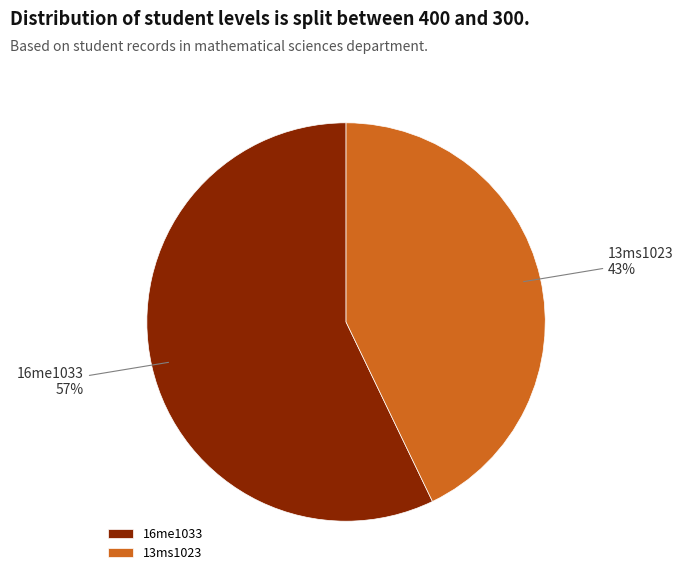

How many slices are in this pie chart?

2